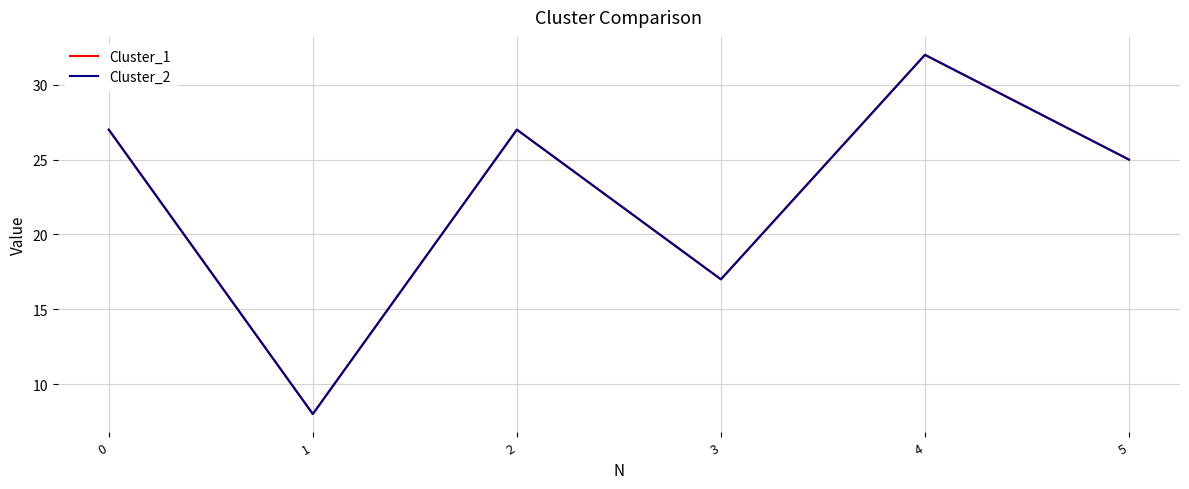

True or false: Cluster_1 and Cluster_2 intersect in this chart.

False